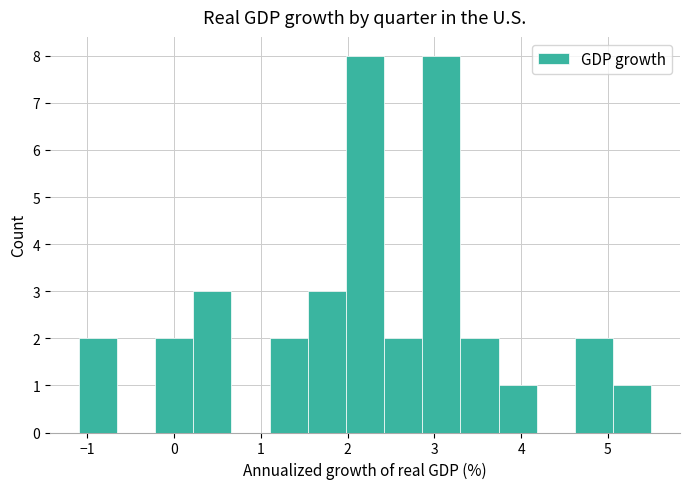

What is the height of the bar covering 2.42 to 2.86 on the x-axis? Neither the bar edges nor the heights are printed on the chart, so give them approximately, as read against the axes.

2